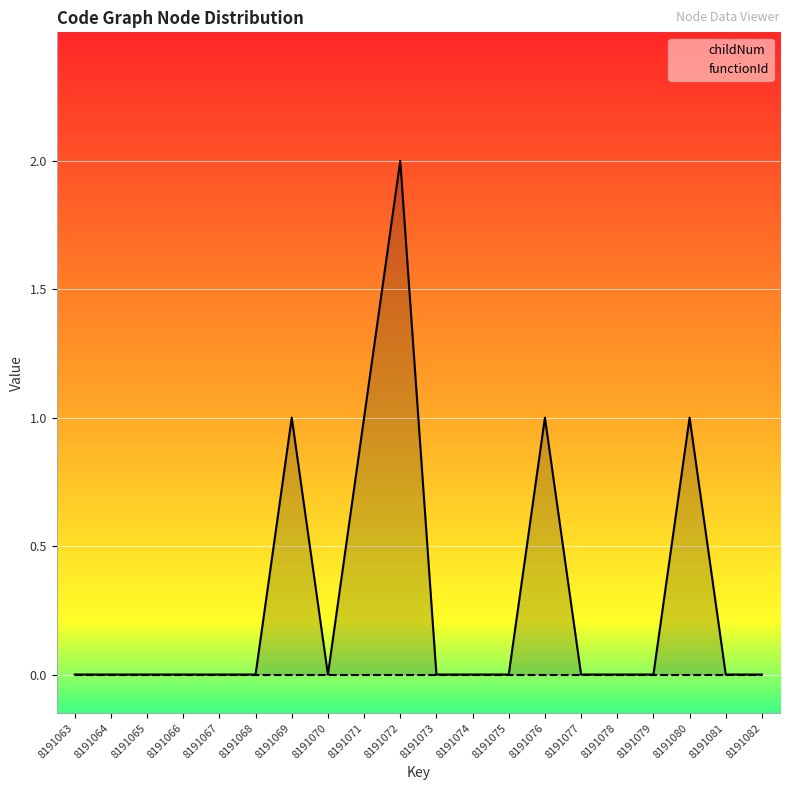

Which label corresponds to the smallest value in the chart?

8191063